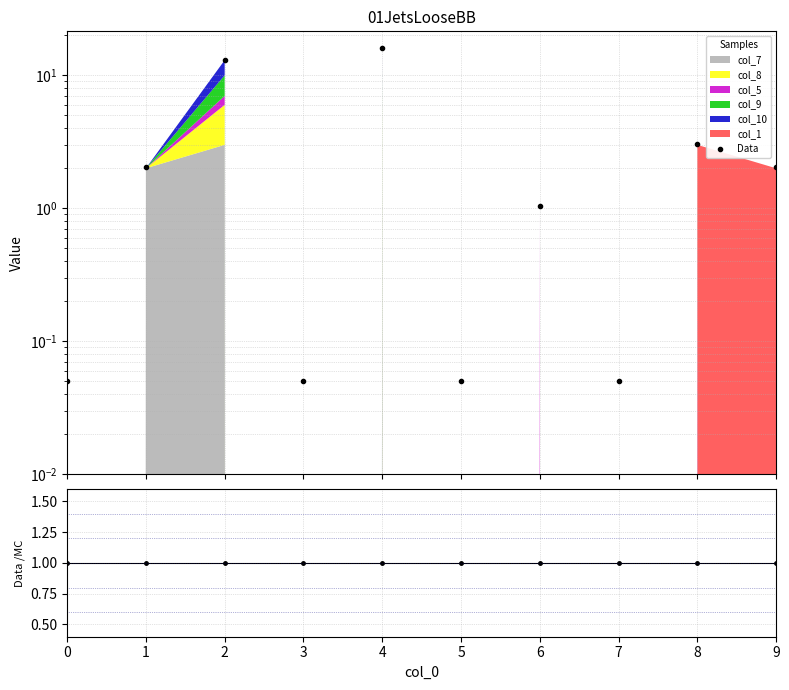

Where do Data and Data/MC first cross each other?

0 and 1